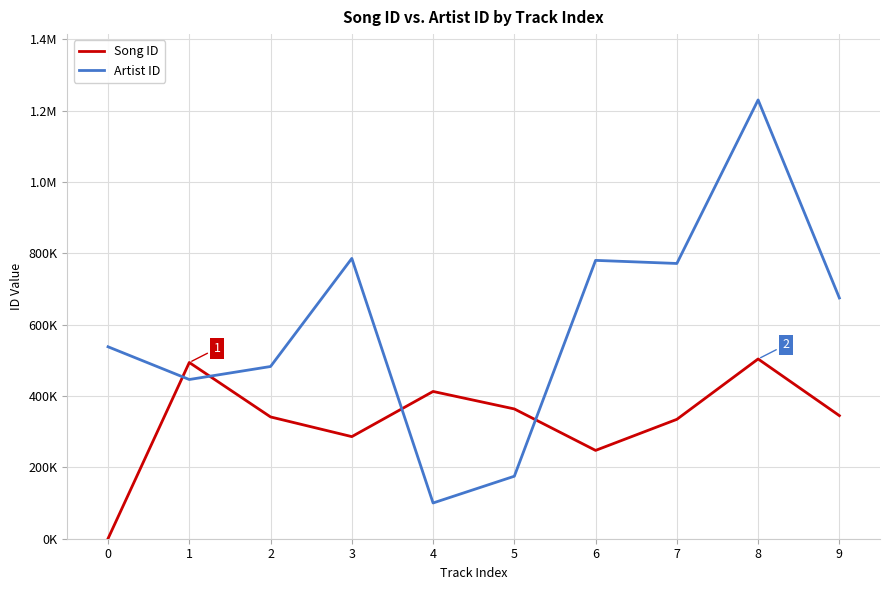

What are all the series names shown in the legend?

Song ID, Artist ID